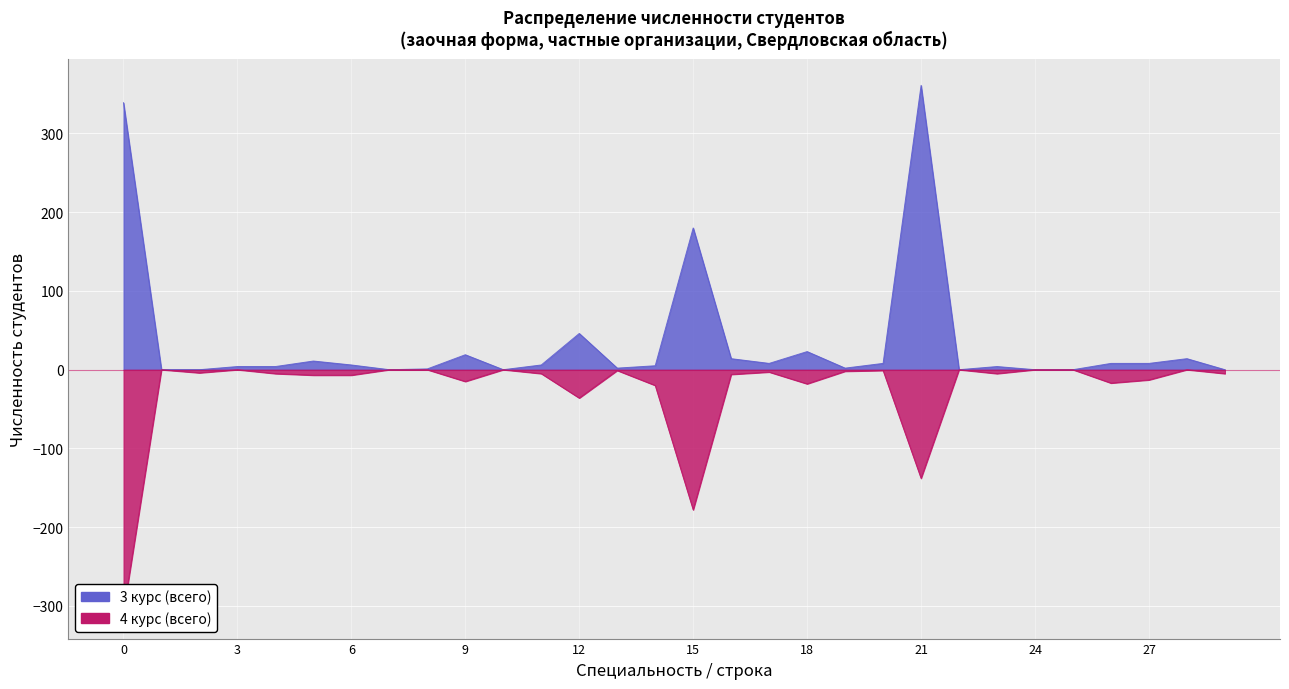

How many interior local peaks does the 3 курс (всего) series have?

8